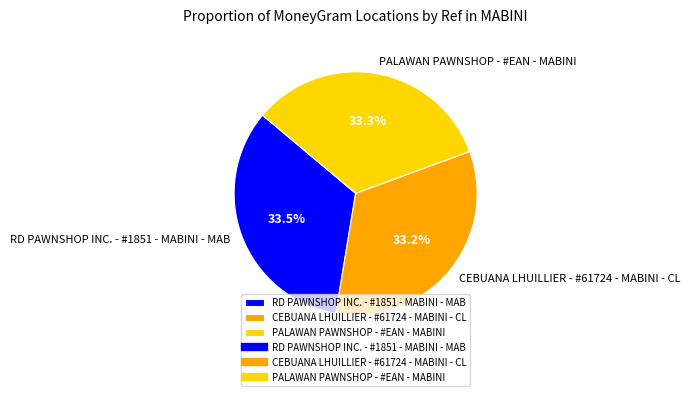

Is the sum of RD PAWNSHOP INC. - #1851 - MABINI - MAB and CEBUANA LHUILLIER - #61724 - MABINI - CL greater than half?

Yes